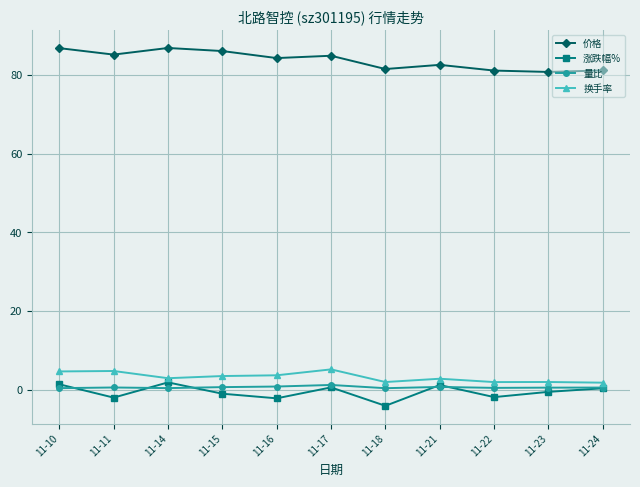

The value of 价格 at 11-24 is 107.4. True or false?

False